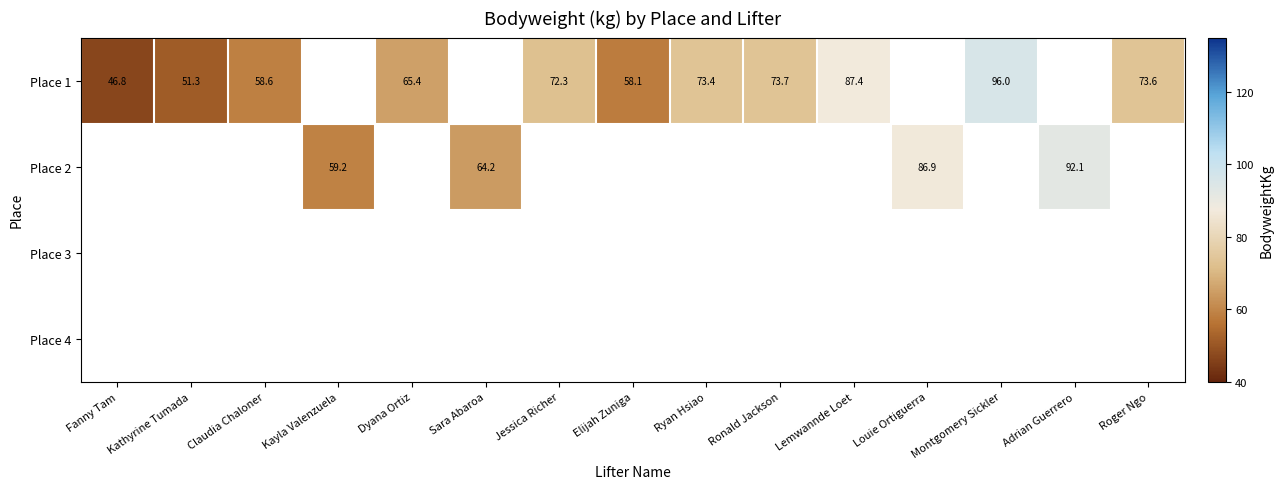

What is the difference between the Place 1 values at Fanny Tam and Kathyrine Tumada?

4.5